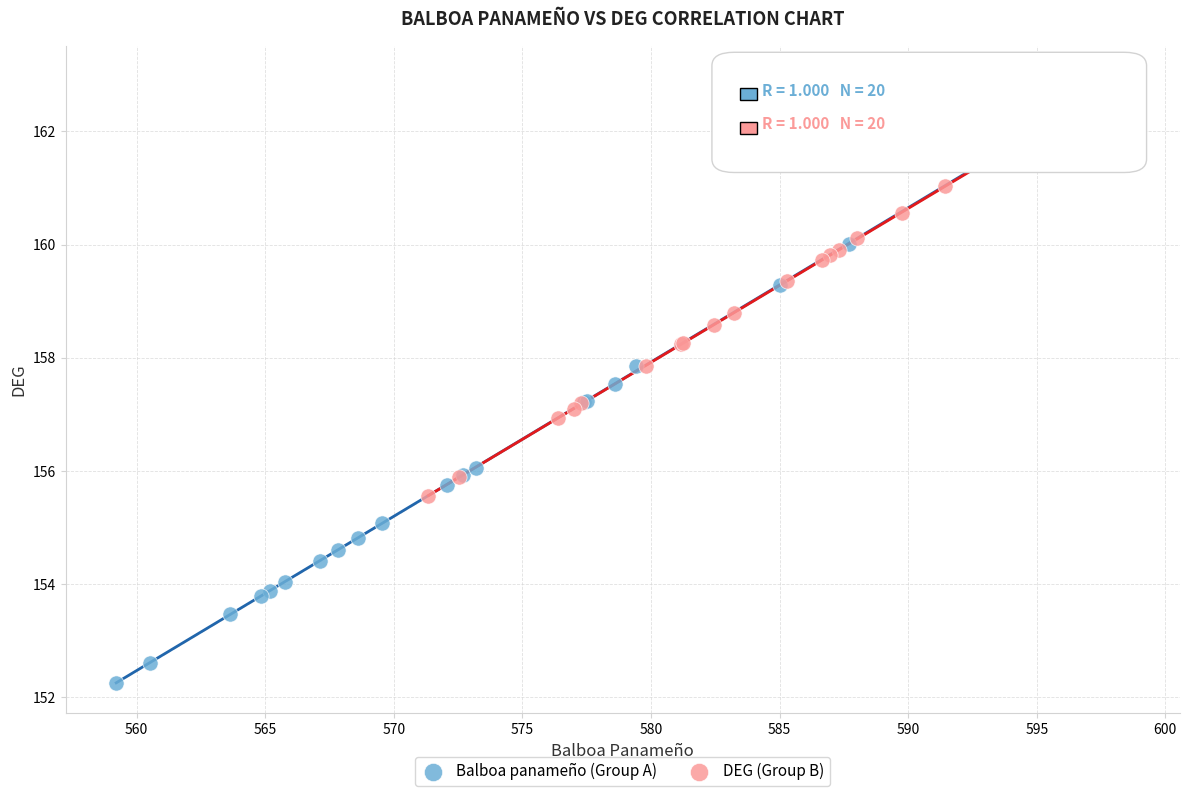

Which series has the largest Y range (max minus min)?

Balboa panameño (Group A)